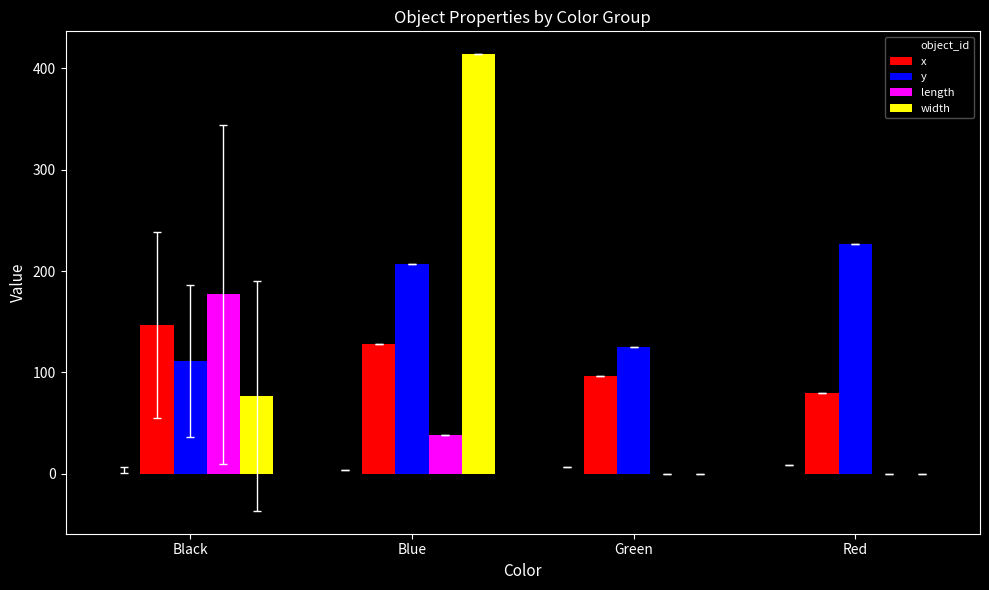

How many groups of bars are there?

4